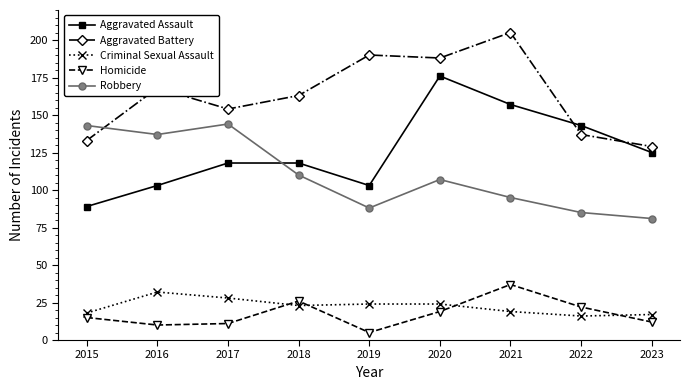

What is the sum of all Aggravated Assault values?

1132